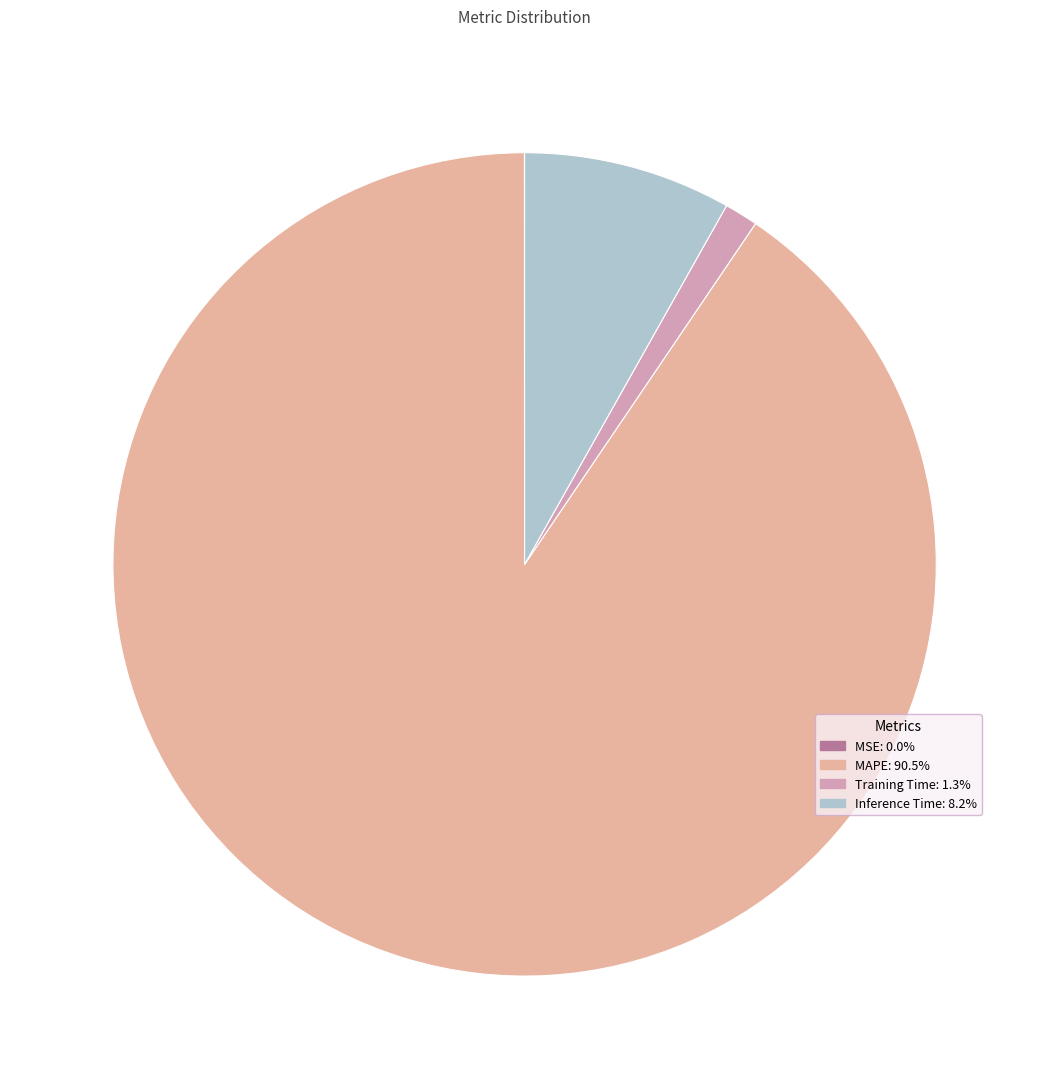

Which slice is the smallest?

MSE